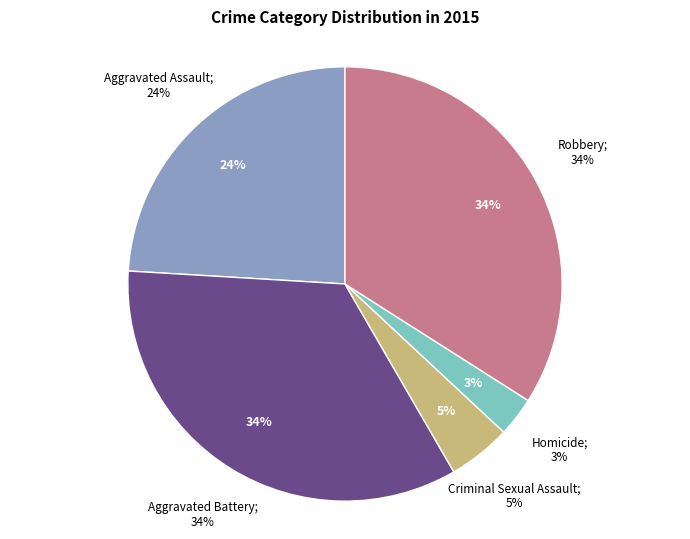

What portion of the pie excludes Aggravated Assault?

76.0%